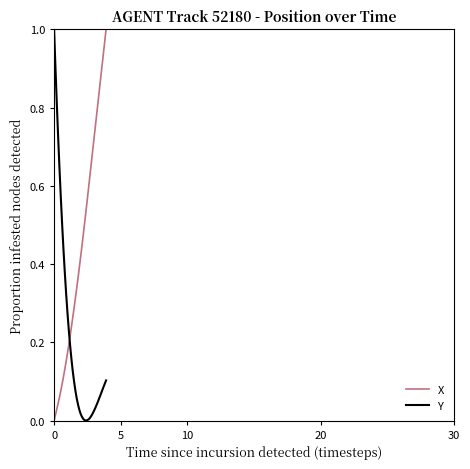

Which series has the largest total across all categories?

X